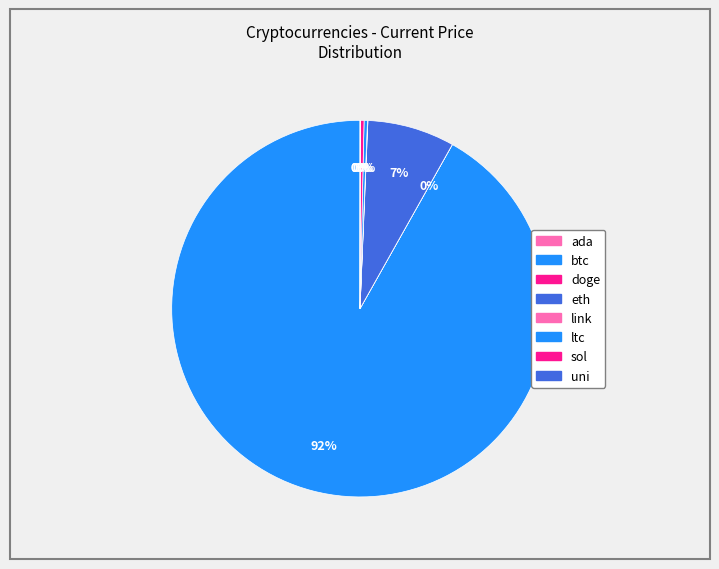

To the nearest percent, what portion does eth represent?

7%